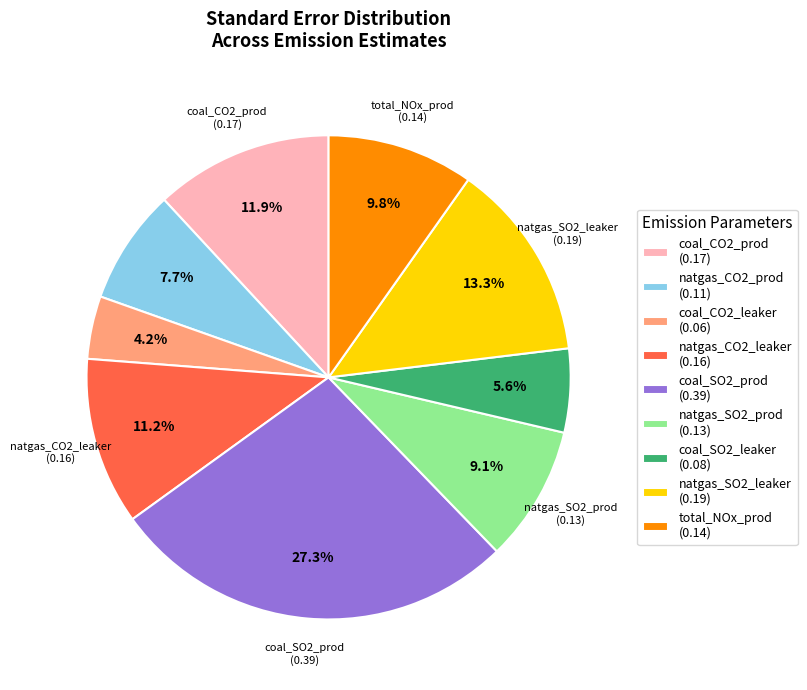

Which category has the smallest portion of the pie?

coal_CO2_leaker (0.06)